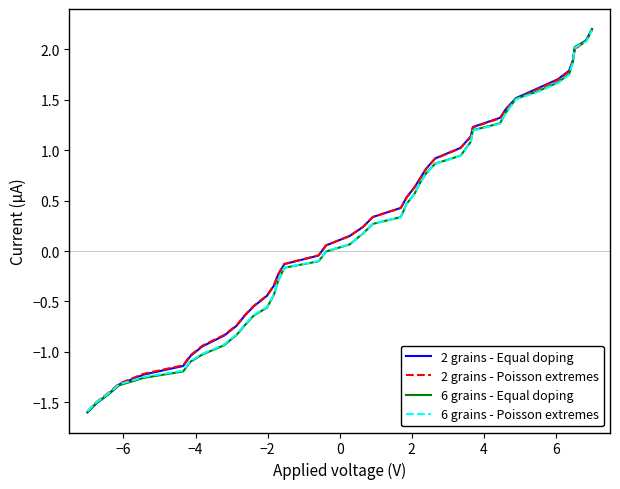

What is the minimum value shown in the chart?

-1.6